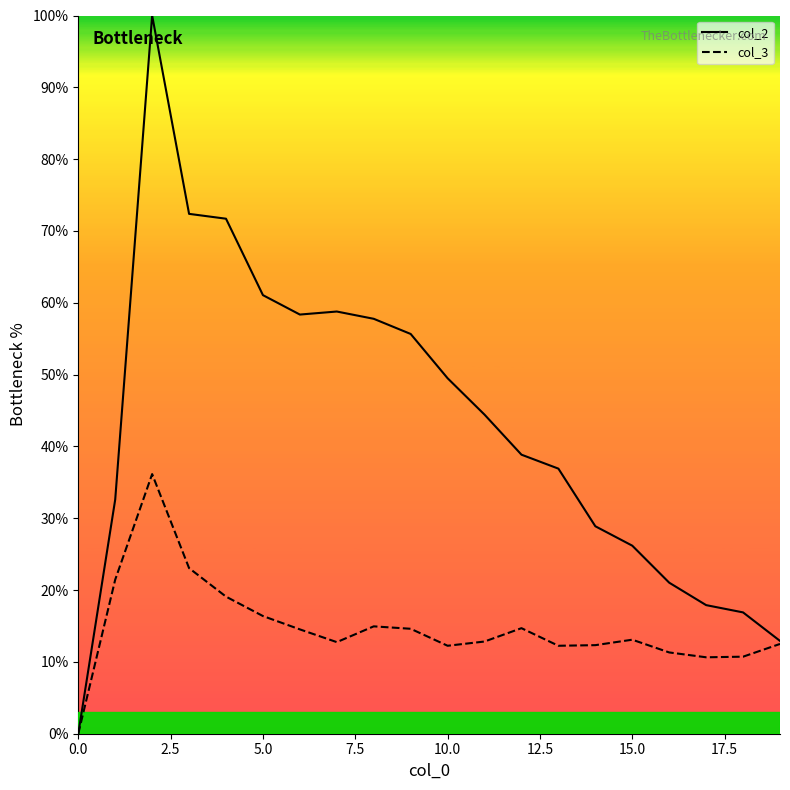

Which series has the largest total across all categories?

col_2